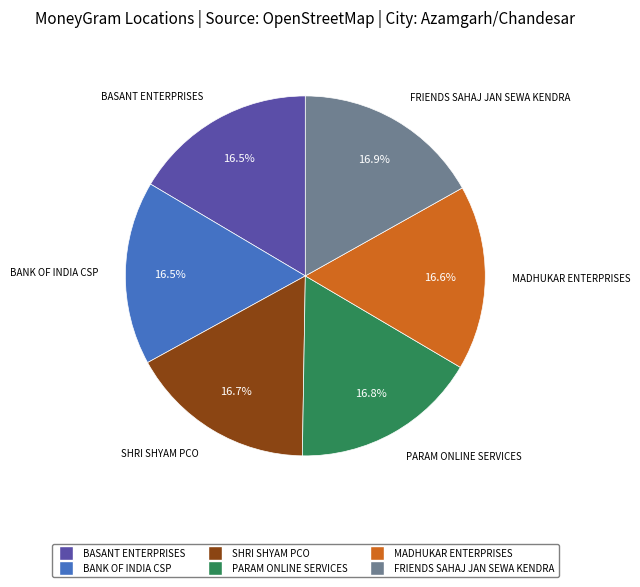

Count the number of slices in the pie.

6